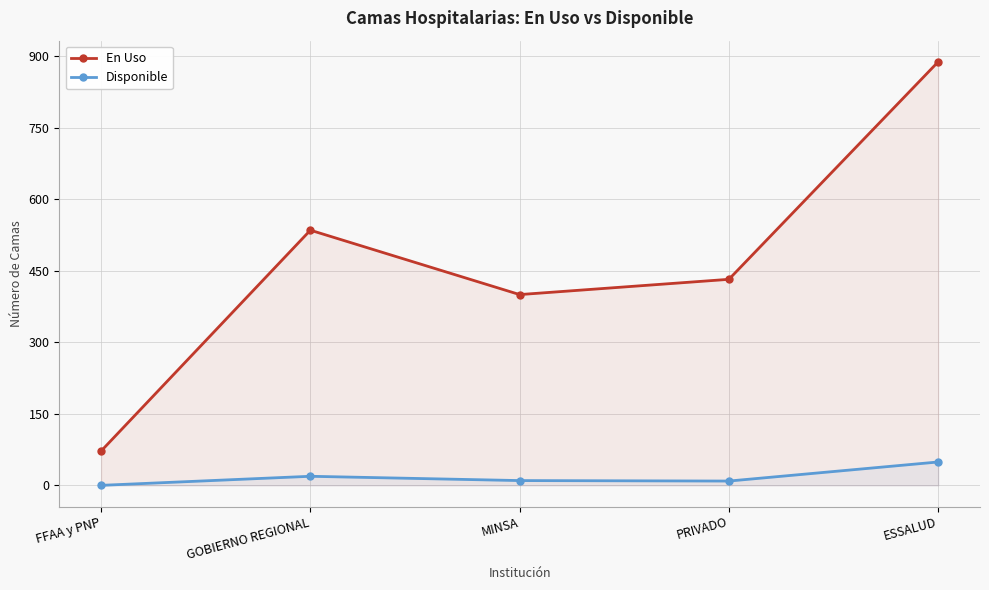

How many values in the Disponible series exceed 10?

2